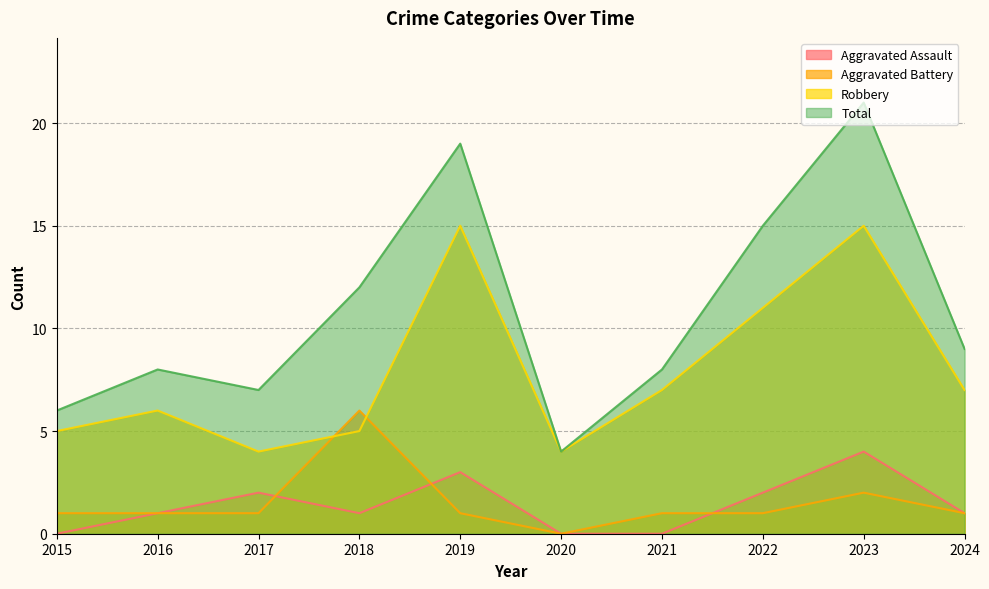

Rank the categories by Aggravated Battery value from highest to lowest.

2018, 2023, 2015, 2016, 2017, 2019, 2021, 2022, 2024, 2020